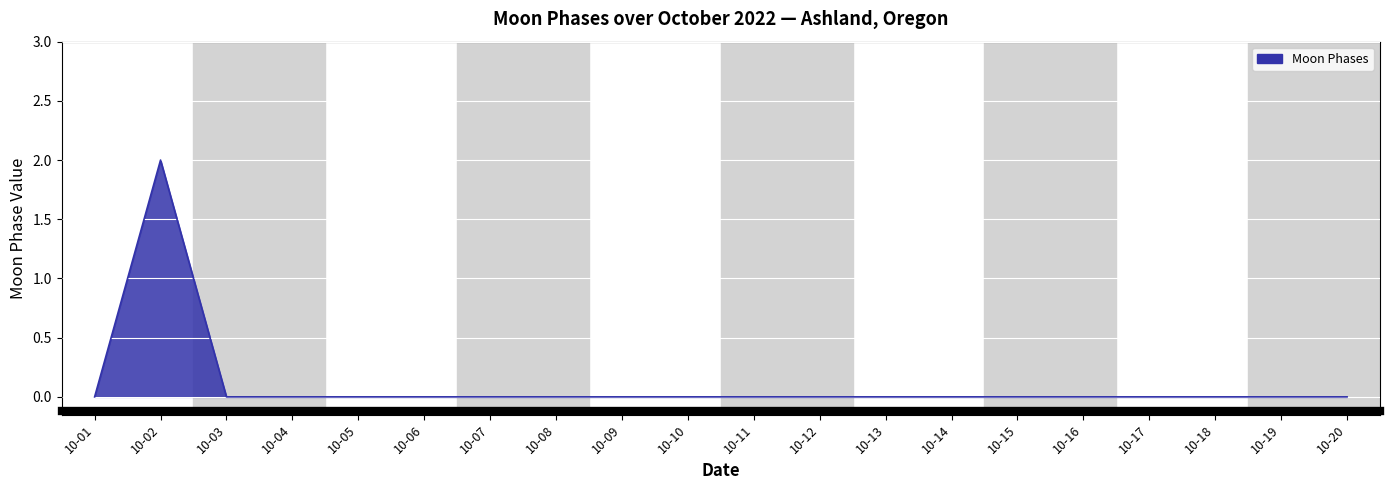

The chart shows a value of 1 at 10-05. True or false?

False